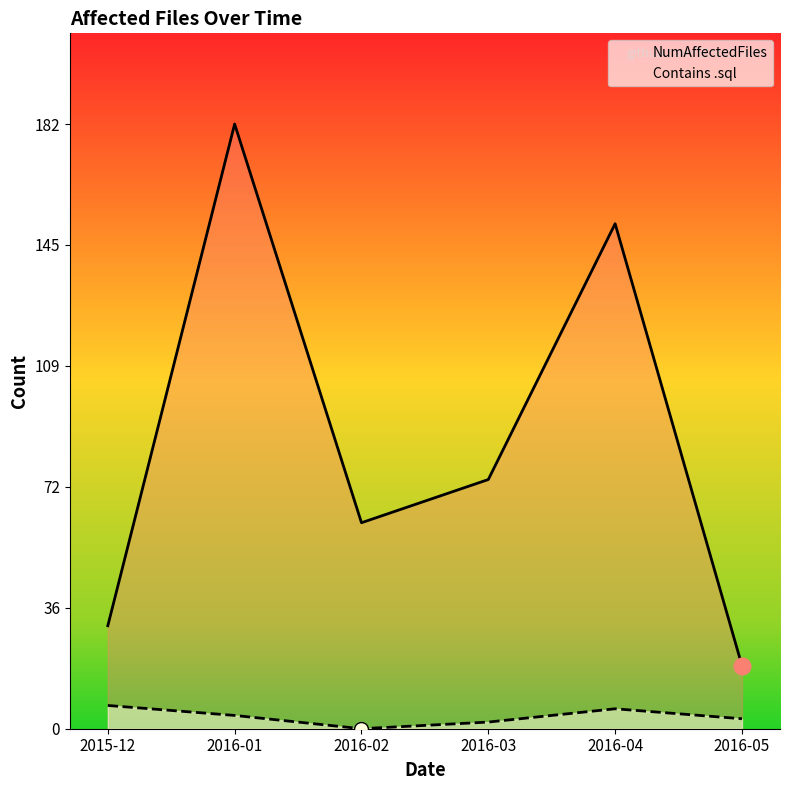

What is the total value across all series at 2016-01?

186